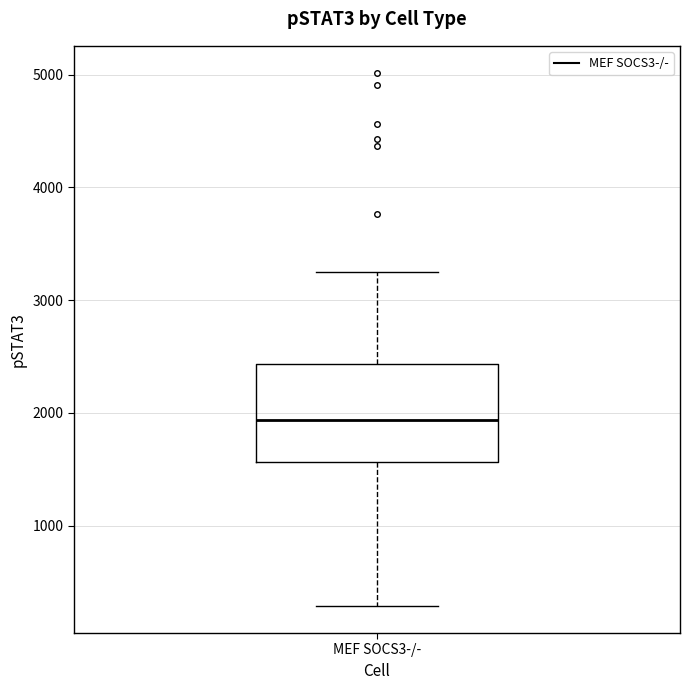

Where does the lower whisker of the box for MEF SOCS3-/- end on the y-axis? The values are not printed on the chart, so give them approximately, as read against the axis.

300